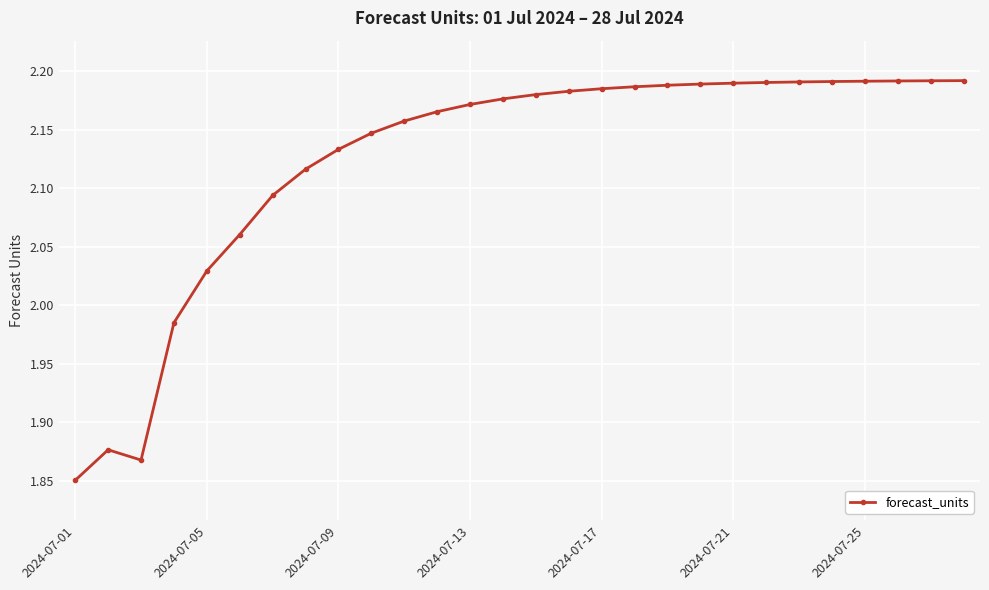

What is the sum of all values?

59.5